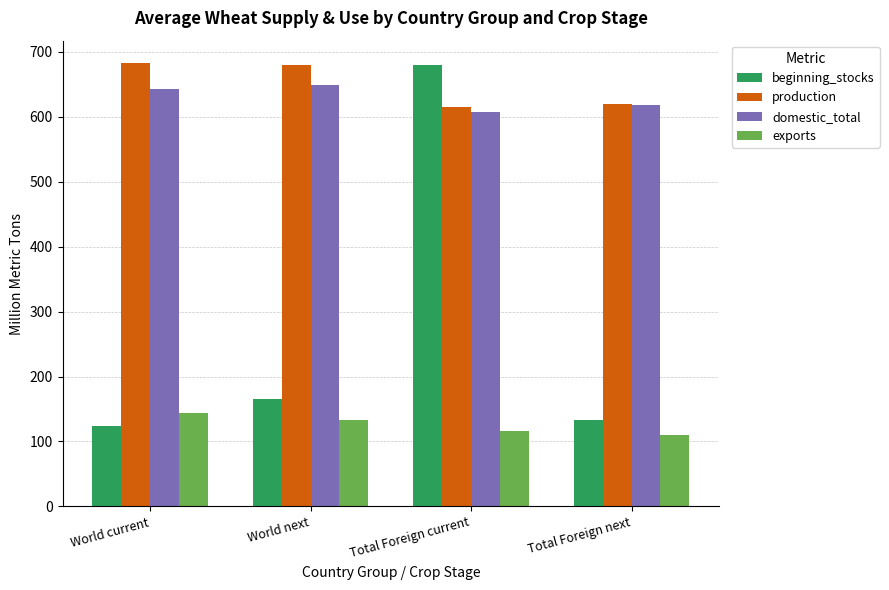

What is the label of the 3rd bar from the right?

World next